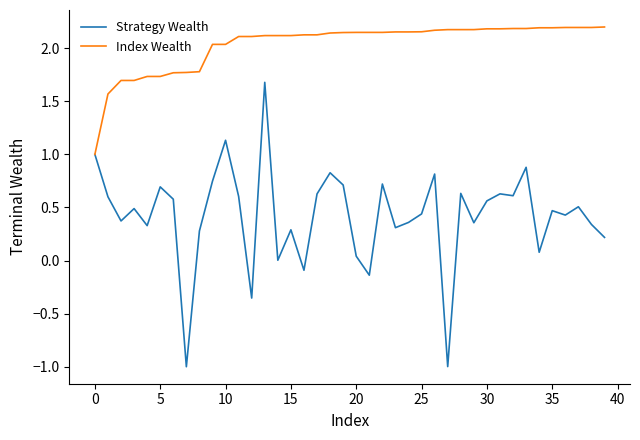

Which series has the largest total across all categories?

Index Wealth